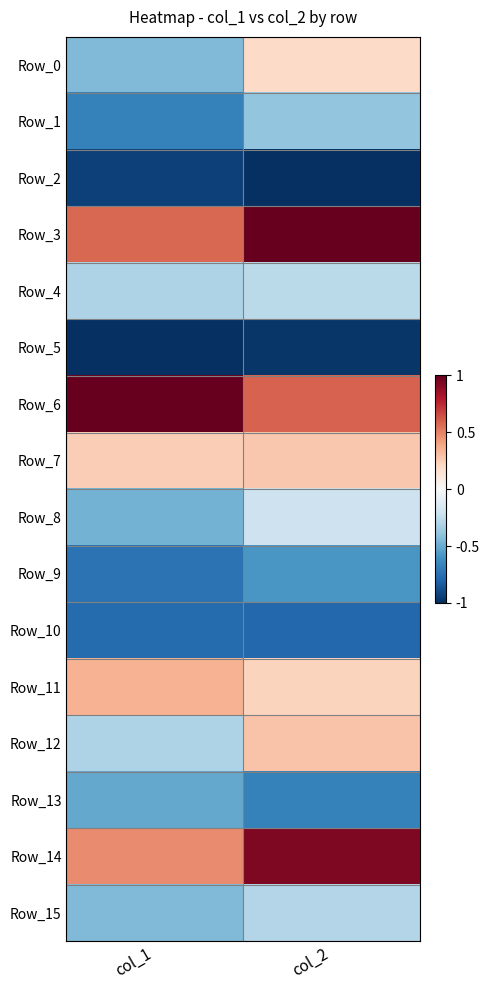

At how many categories does at least one series exceed 0?

2